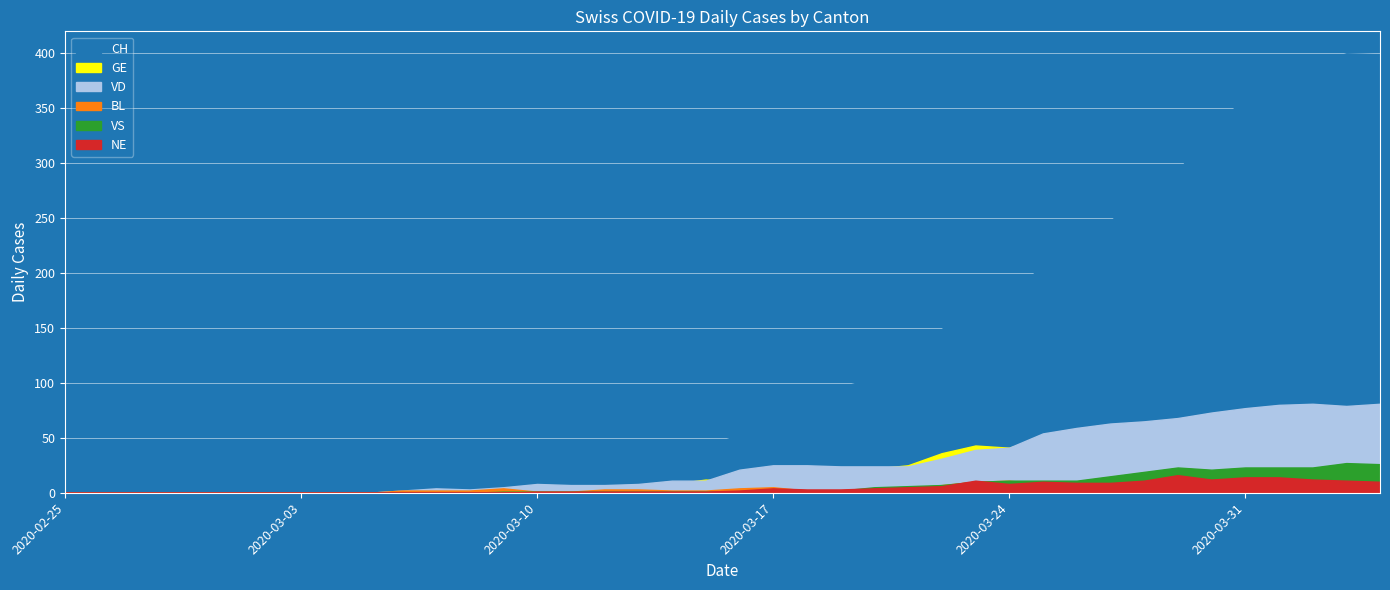

What is the difference between the VS values at 2020-03-22 and 2020-02-26?

7